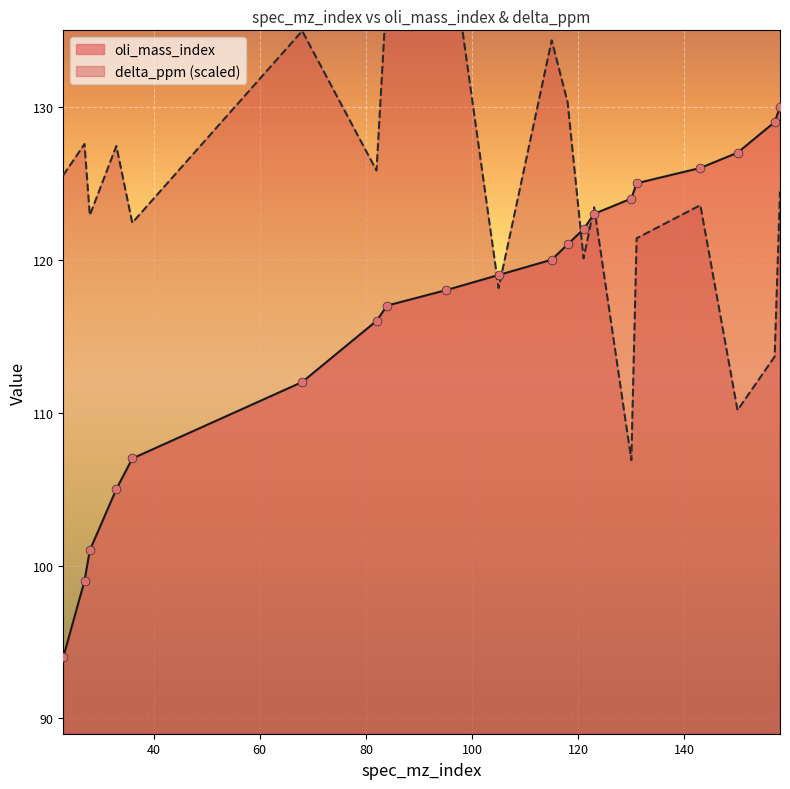

Which series reaches the maximum Y coordinate?

delta_ppm